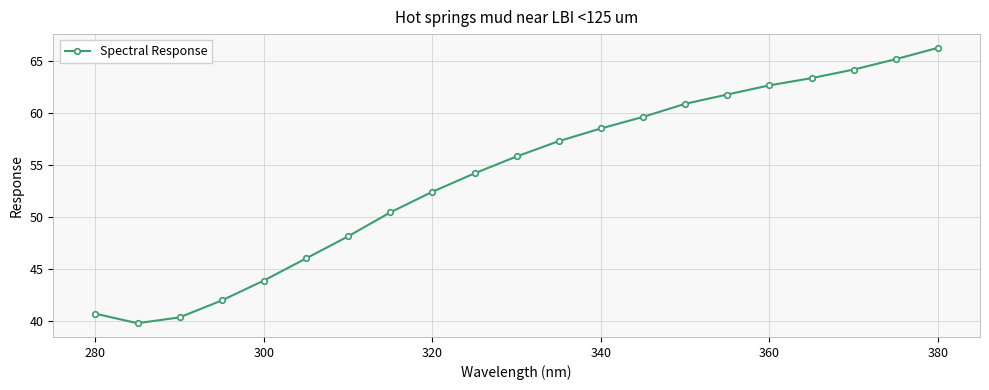

What is the value of the 9th point from the left?

52.4